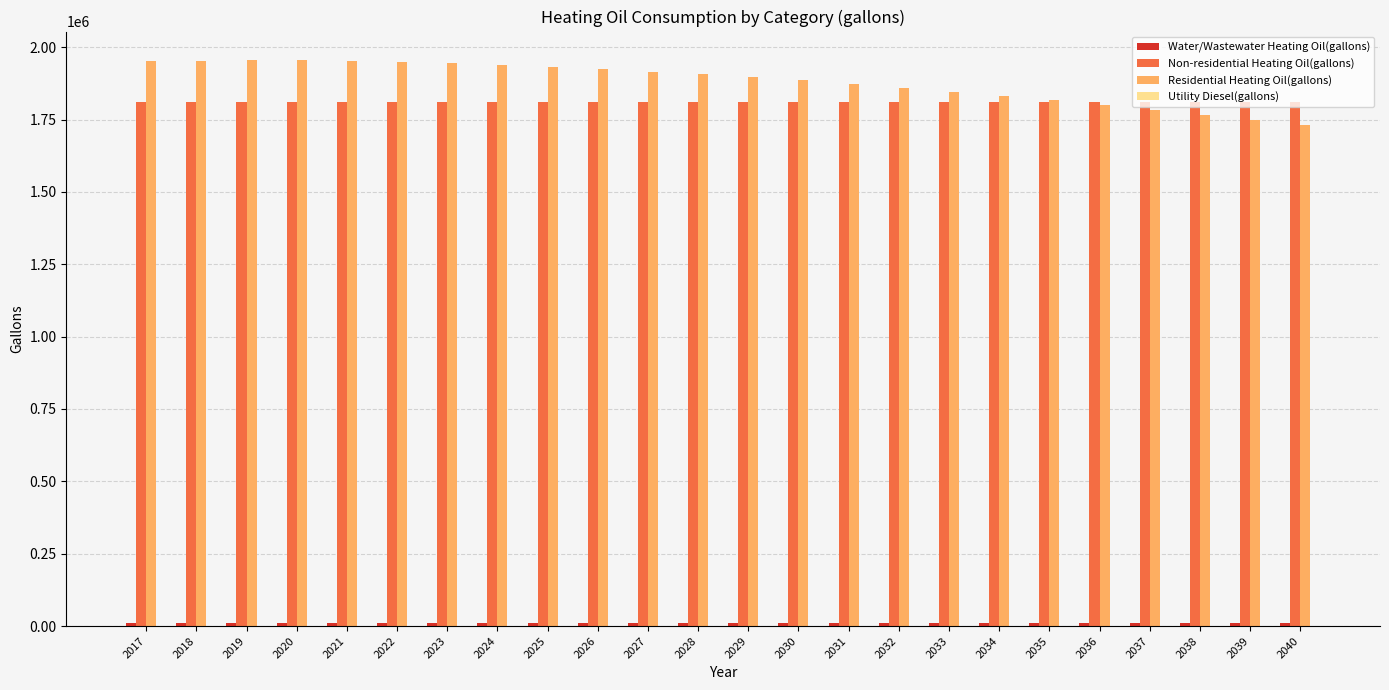

Is it true that Residential Heating Oil(gallons) equals 566666.4 at 2024?

False